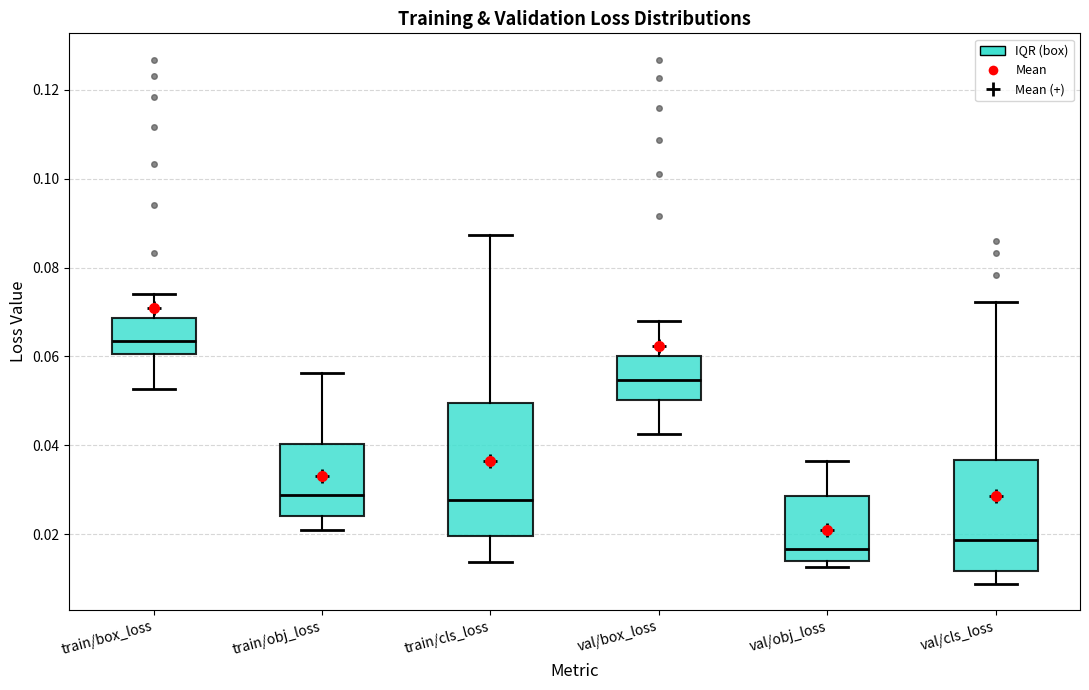

Reading left to right, read every box against the y-axis: the position of its median line, the range the box covers, and the ends of its whiskers. The values are not printed on the chart, so give them approximately, as read against the axis.

train/box_loss: median 0.064, box 0.060 to 0.068, whiskers 0.052 to 0.074
train/obj_loss: median 0.028, box 0.024 to 0.040, whiskers 0.022 to 0.056
train/cls_loss: median 0.028, box 0.020 to 0.050, whiskers 0.014 to 0.088
val/box_loss: median 0.054, box 0.050 to 0.060, whiskers 0.042 to 0.068
val/obj_loss: median 0.016, box 0.014 to 0.028, whiskers 0.012 to 0.036
val/cls_loss: median 0.018, box 0.012 to 0.036, whiskers 0.008 to 0.072